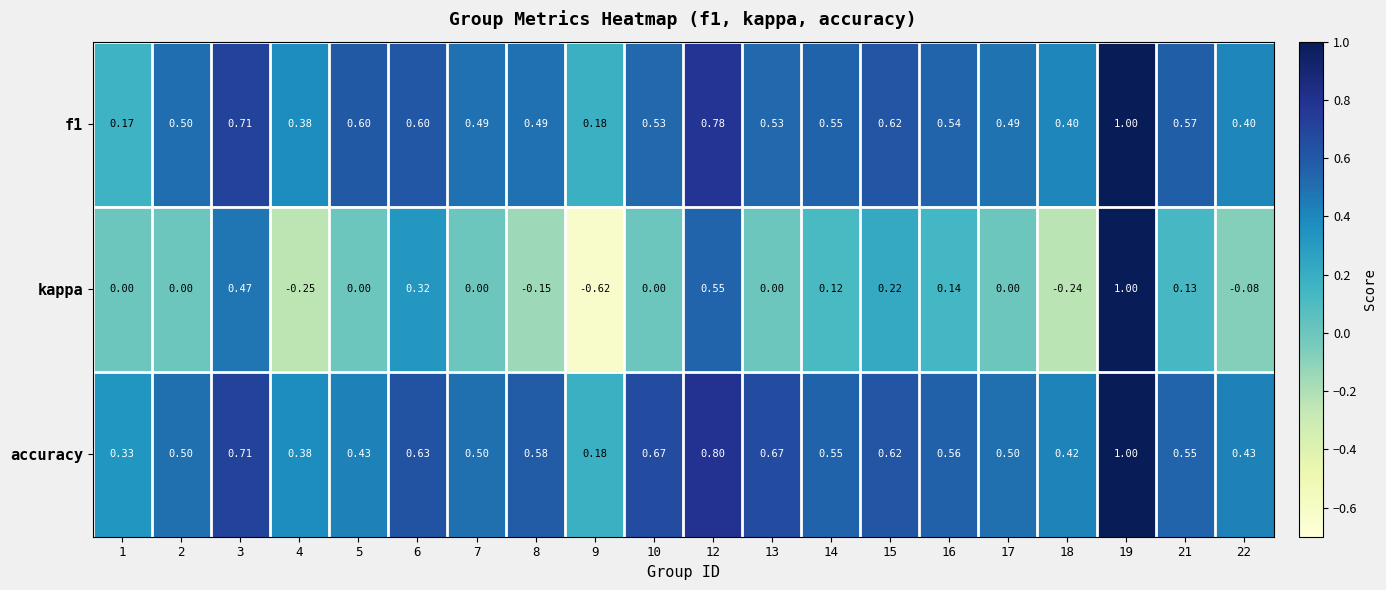

Is the value of kappa at 17 greater than the value of accuracy at 9?

No